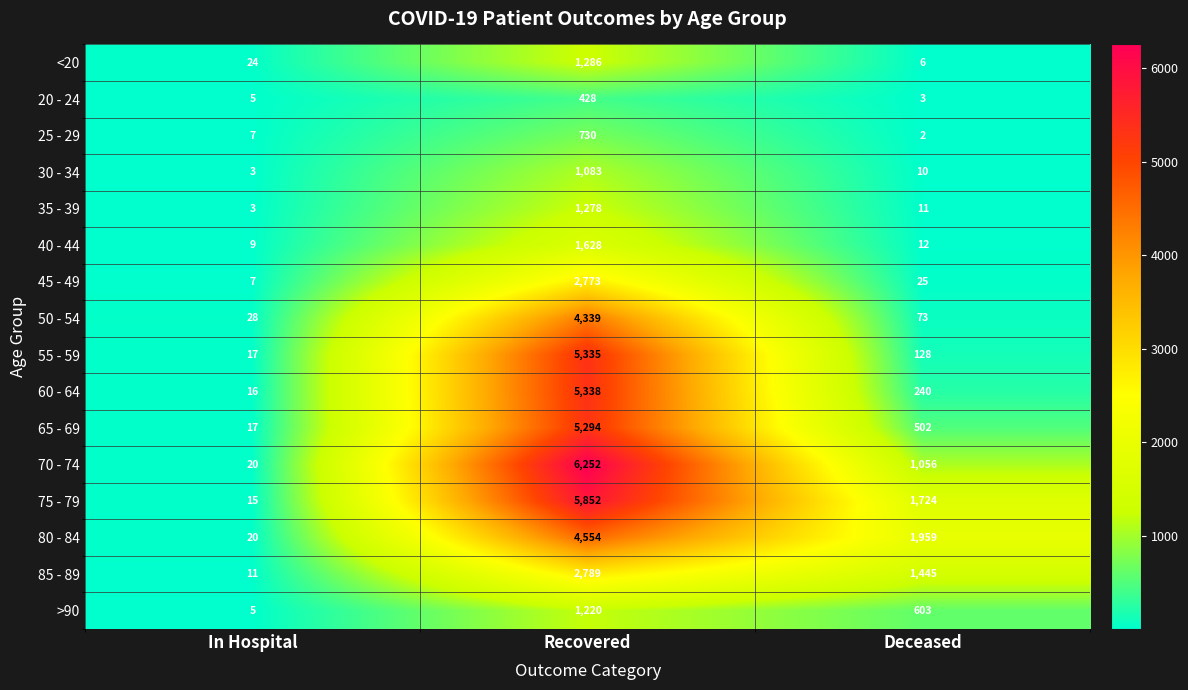

What is the greatest value displayed?

6252